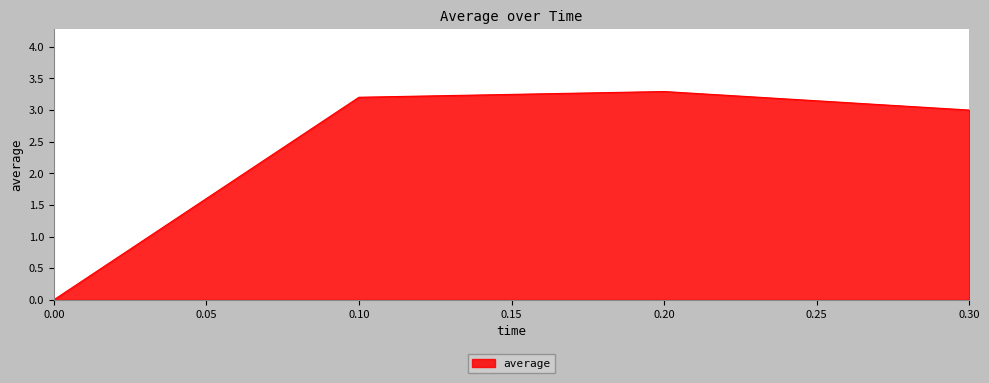

Where does the data first go above 3?

0.10